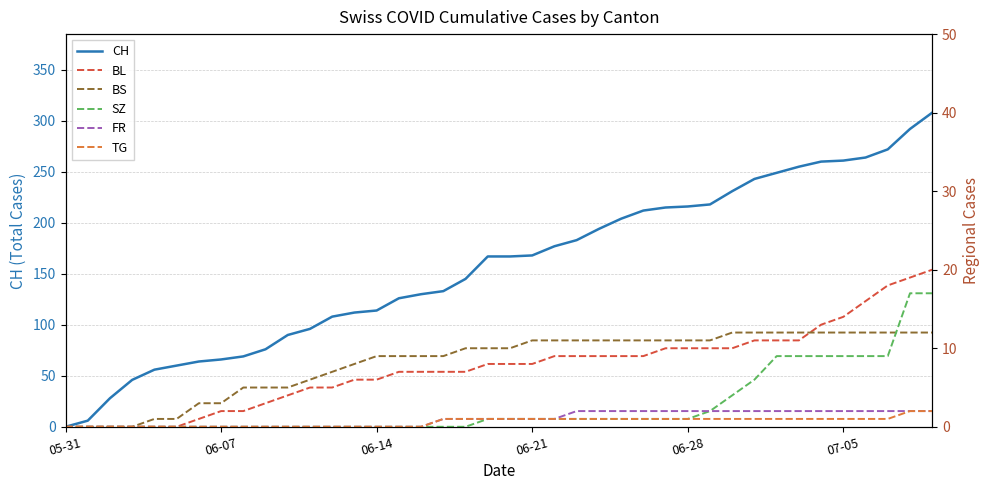

What is the sum of all BL values?

304